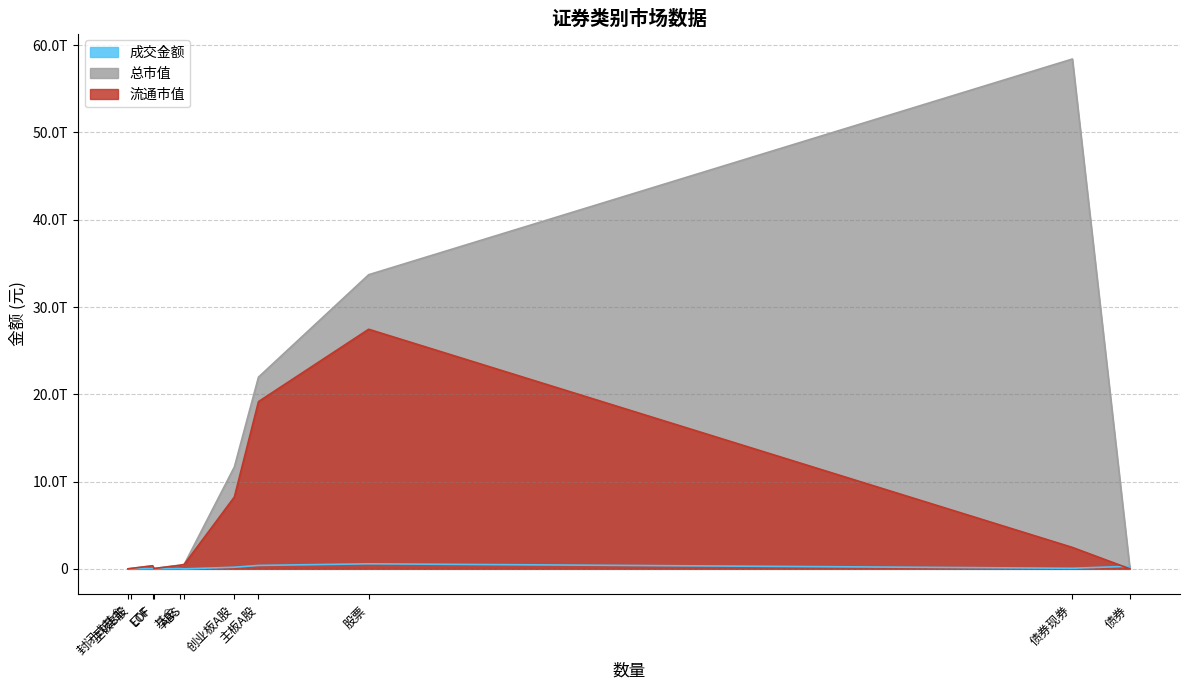

Is it true that 成交金额 equals 435965831974.1 at 债券?

False